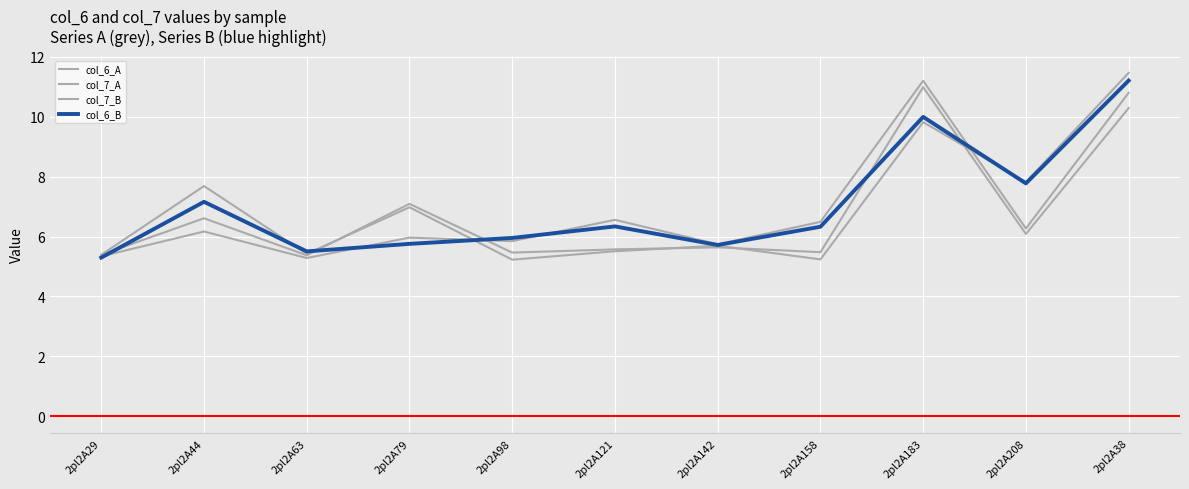

Reading right to left, extract all data points from this chart.

col_6_A: 11.5	7.8	9.8	5.2	5.7	5.5	5.2	7.0	5.4	7.7	5.4
col_7_A: 10.3	6.1	11.0	5.5	5.6	5.6	5.5	7.1	5.4	6.6	5.4
col_7_B: 10.8	6.3	11.2	6.5	5.7	6.6	5.8	6.0	5.3	6.2	5.3
col_6_B: 11.2	7.8	10.0	6.3	5.7	6.3	6.0	5.8	5.5	7.2	5.3